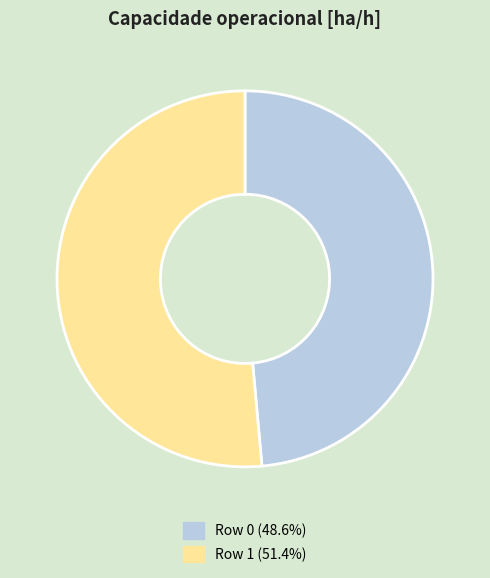

Count the number of slices in the pie.

2